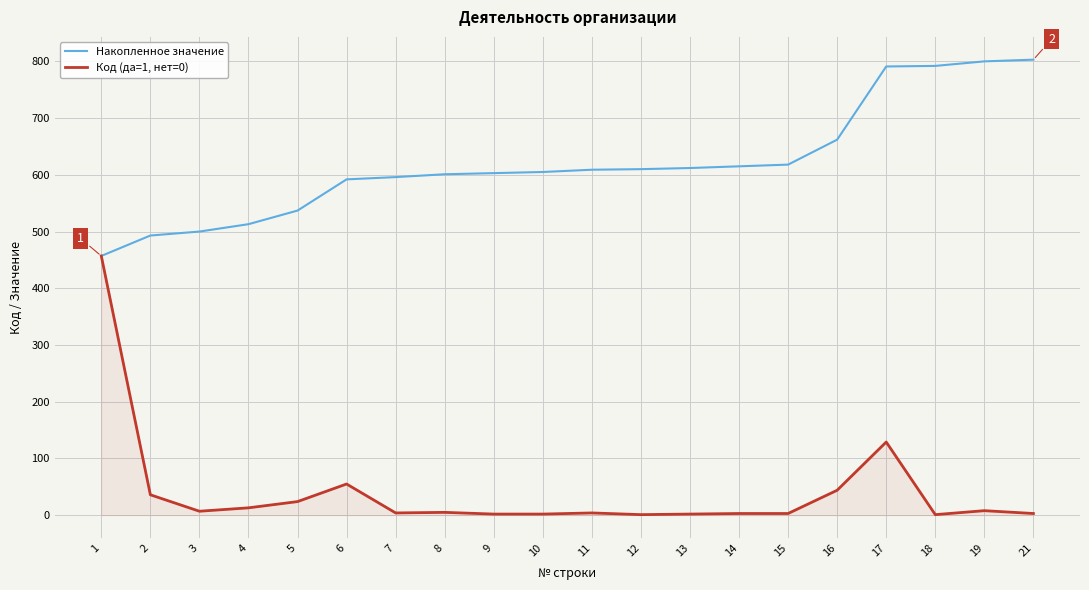

What is the total value across all series at 8?

606